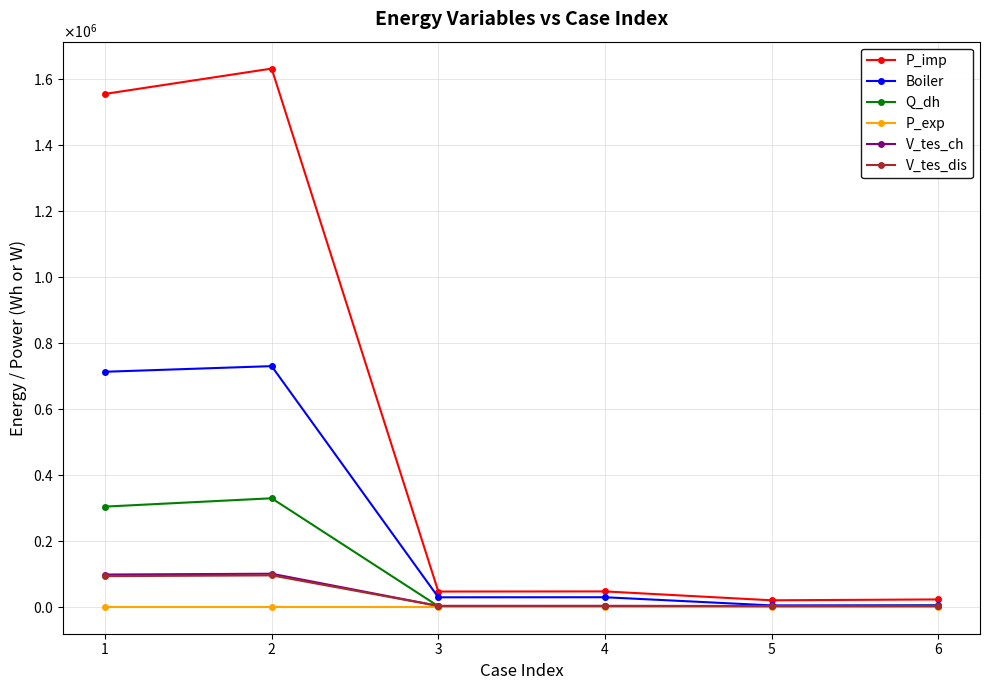

True or false: Boiler and P_imp intersect in this chart.

False